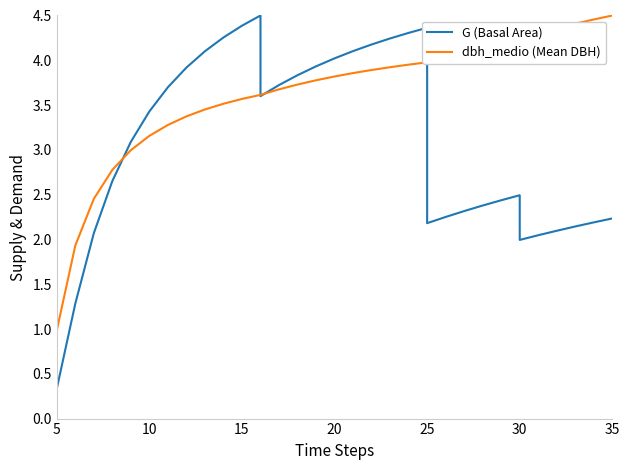

What is the maximum value for G (Basal Area)?

4.5